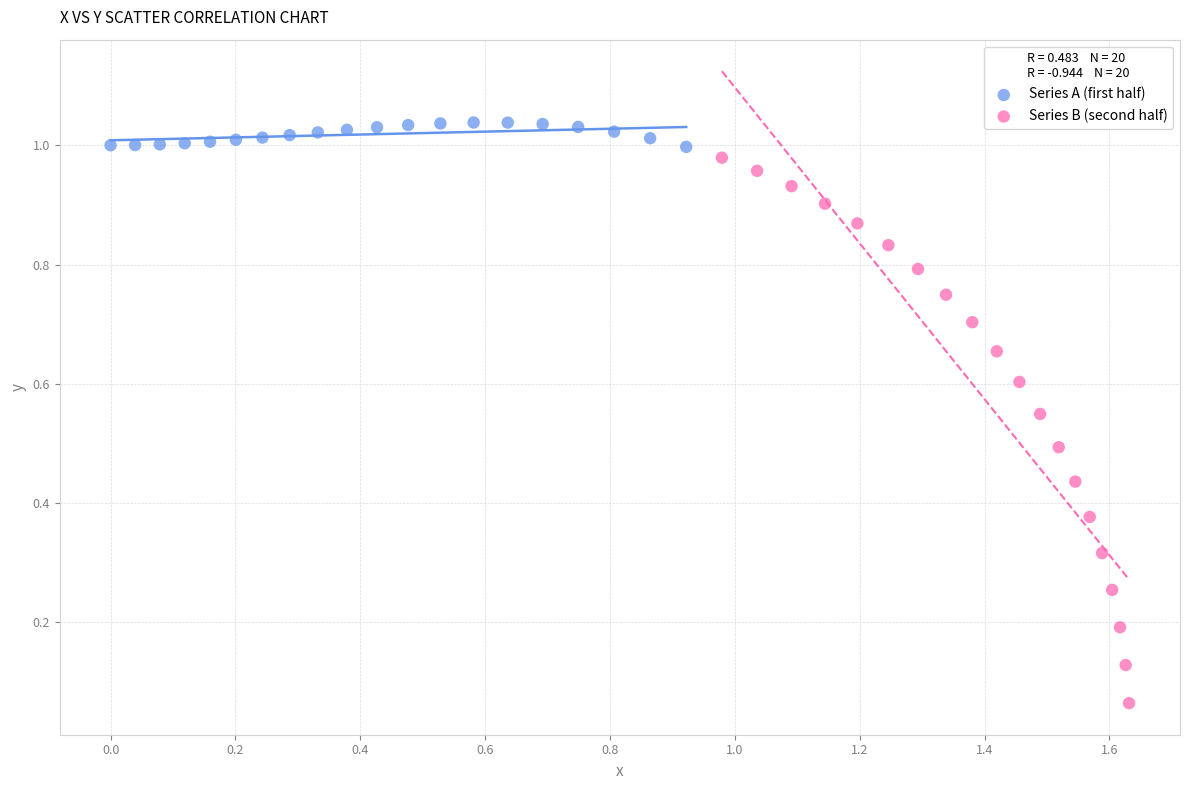

Which series contains the lowest Y value?

Series B (second half)